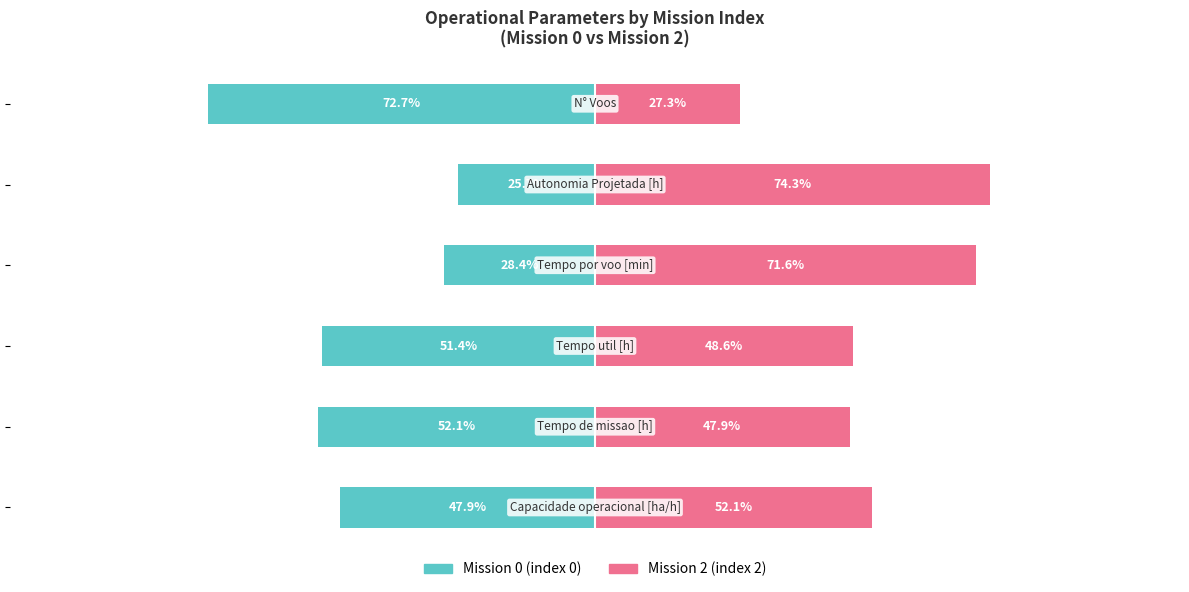

How many data points does each series have?

6